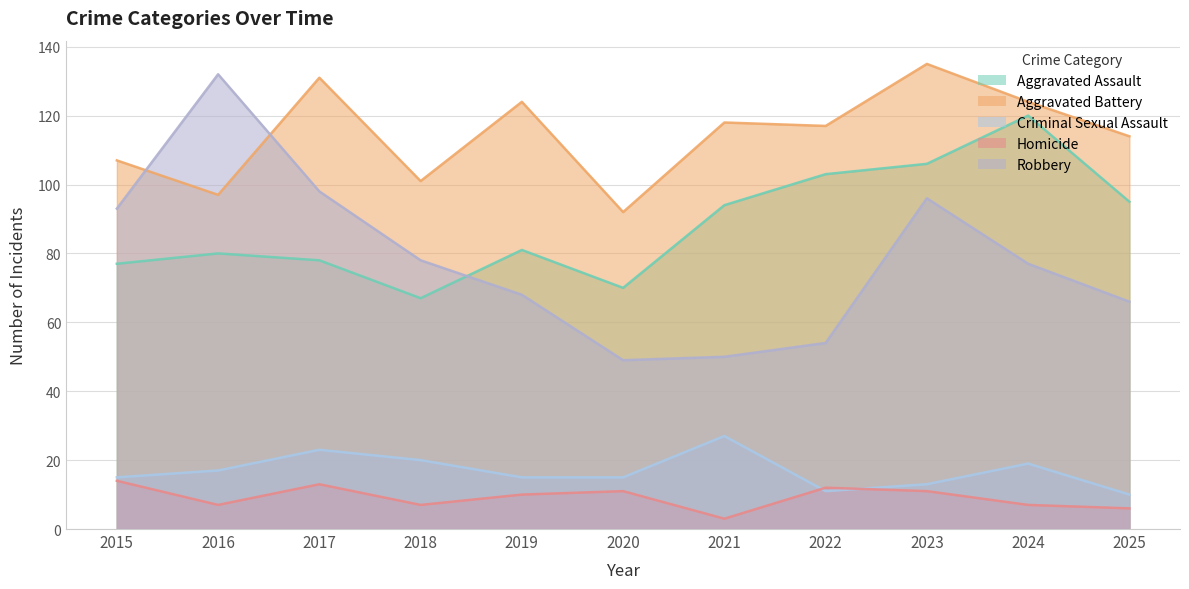

What is the sum of the Homicide values at 2024 and 2015?

21